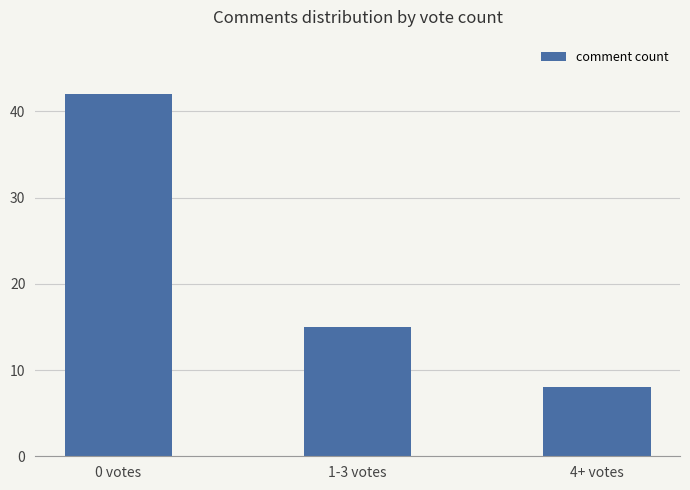

Approximately how many times larger is the value at 1-3 votes compared to 4+ votes?

1.9